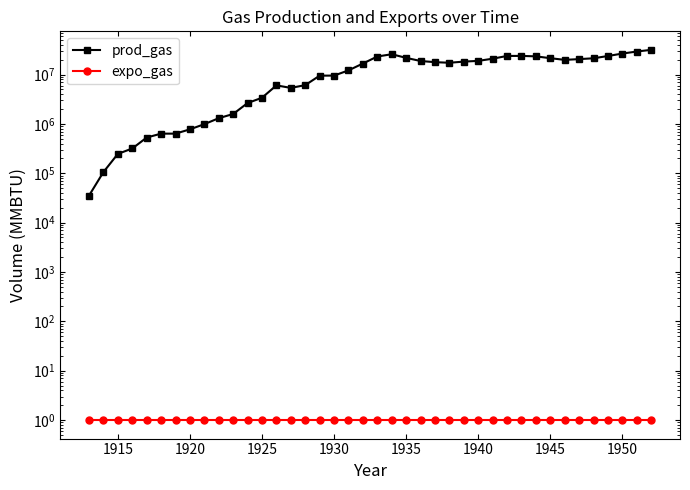

True or false: expo_gas and prod_gas cross at least once.

False